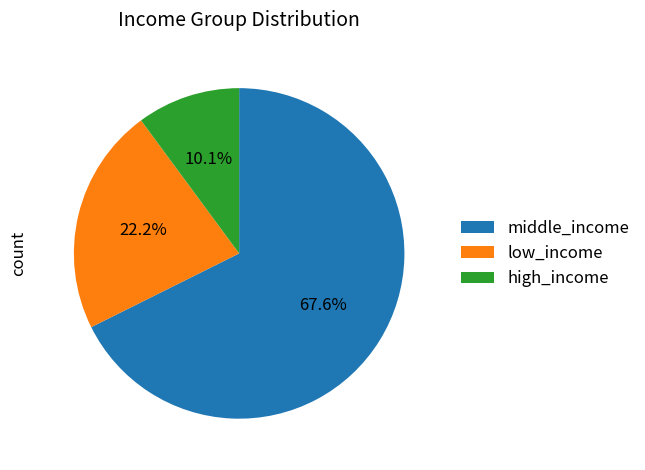

Which category has the smallest portion of the pie?

high_income